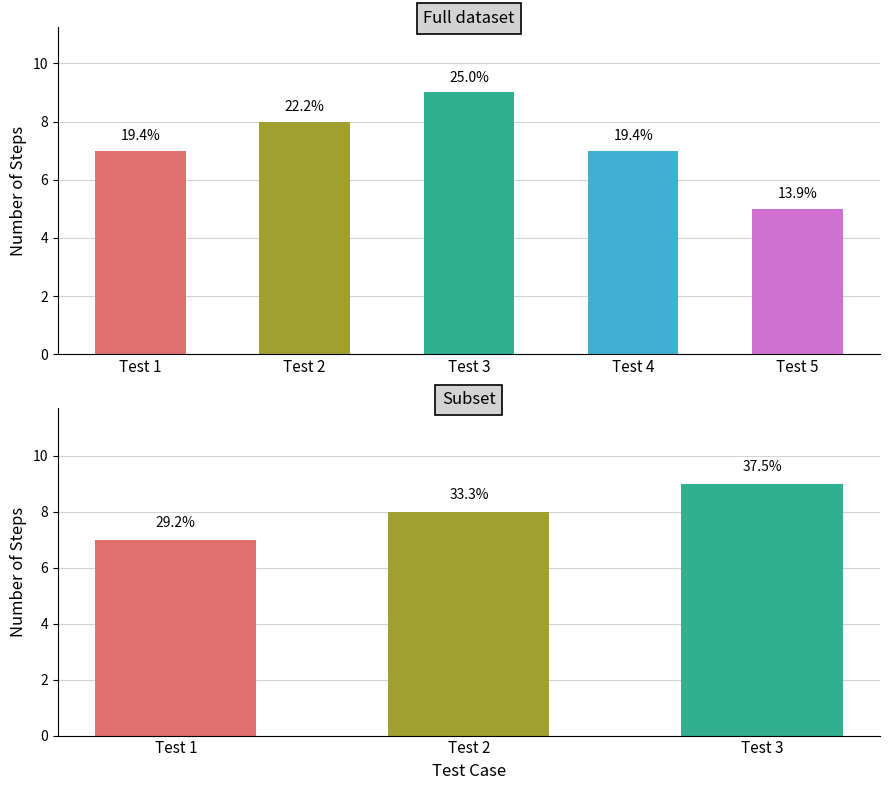

What is the difference between the maximum and minimum values?

2